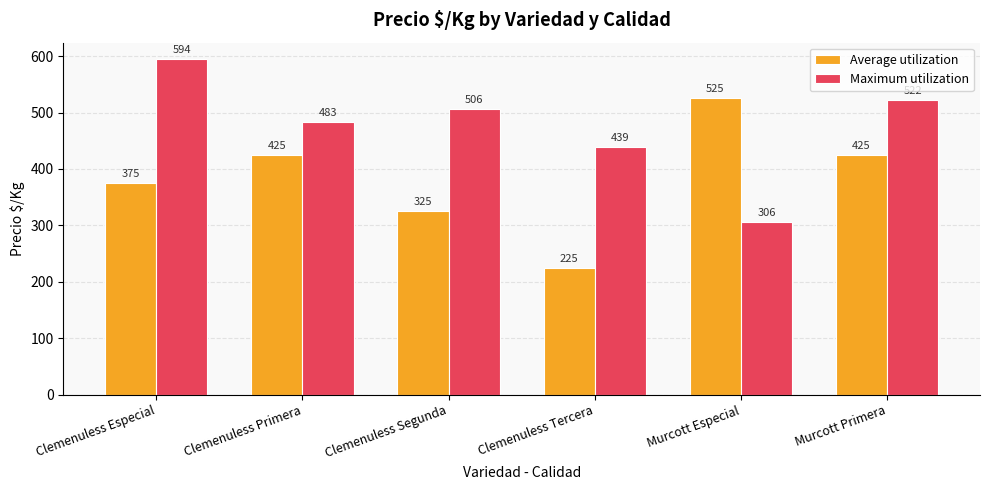

At Murcott Primera, list the series in order from smallest to largest.

Average utilization, Maximum utilization